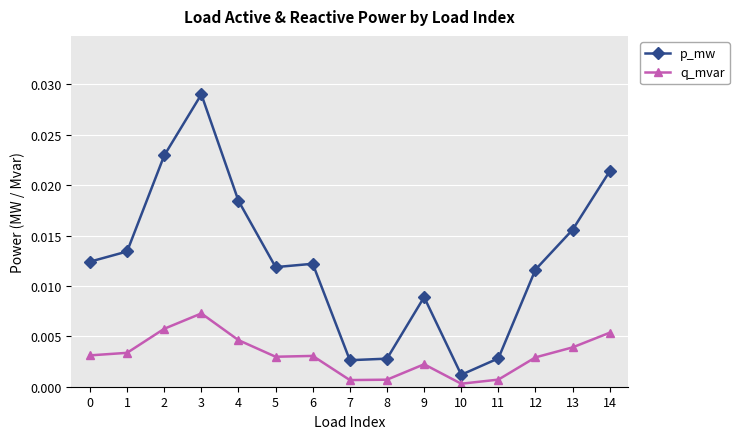

Which series has the widest spread of values?

p_mw